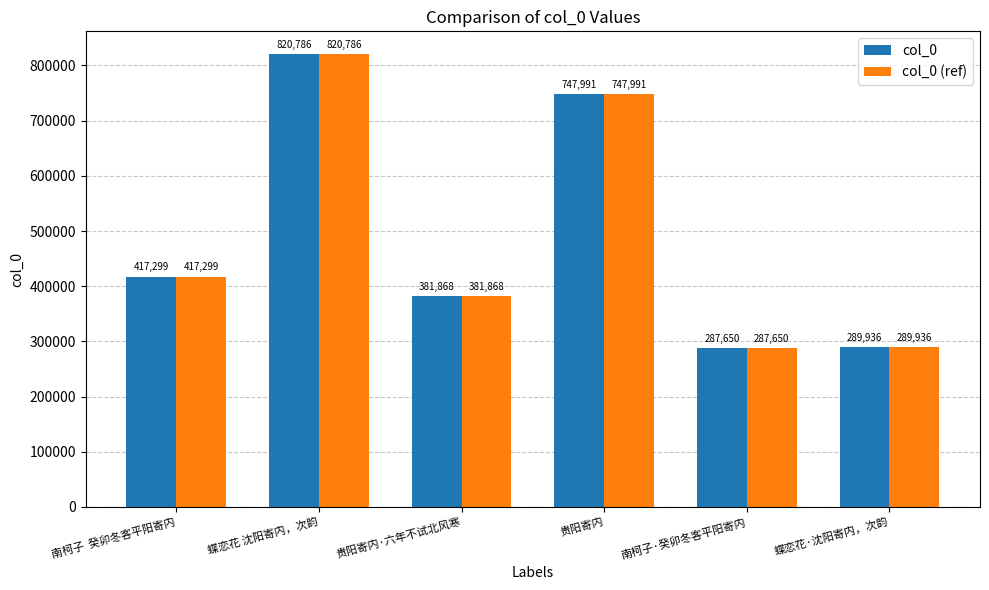

What is the average value of the col_0 (ref) series?

490922